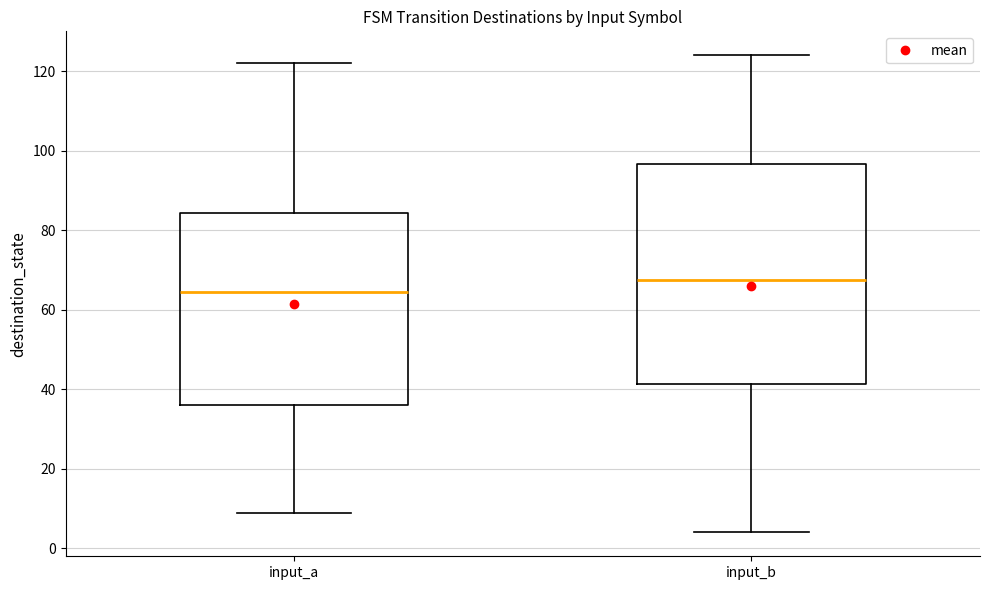

Where is the upper edge of the box for input_a on the y-axis? The values are not printed on the chart, so give them approximately, as read against the axis.

84